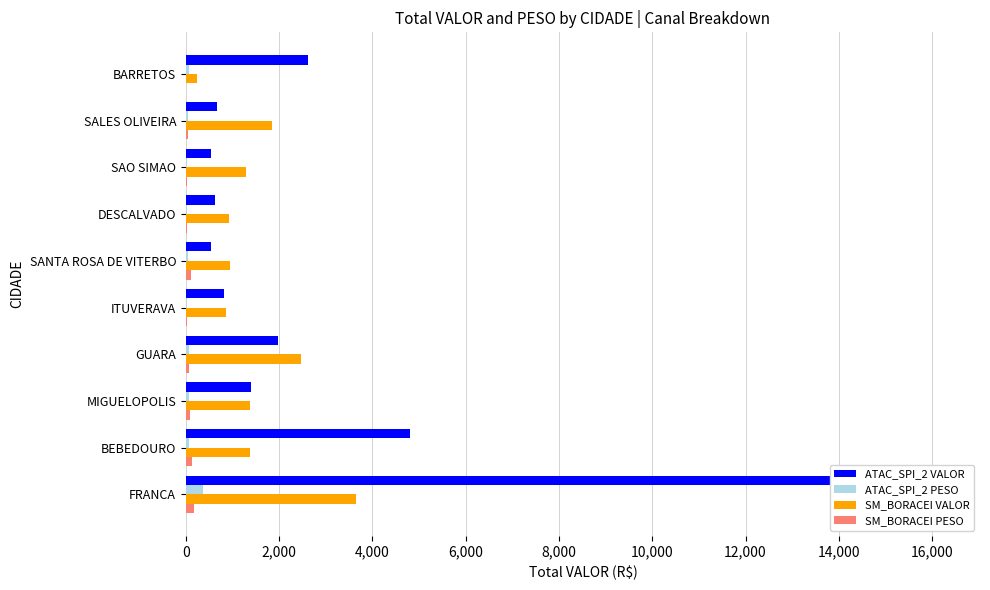

Rank the series by their maximum value, from highest to lowest.

ATAC_SPI_2 VALOR, SM_BORACEI VALOR, ATAC_SPI_2 PESO, SM_BORACEI PESO